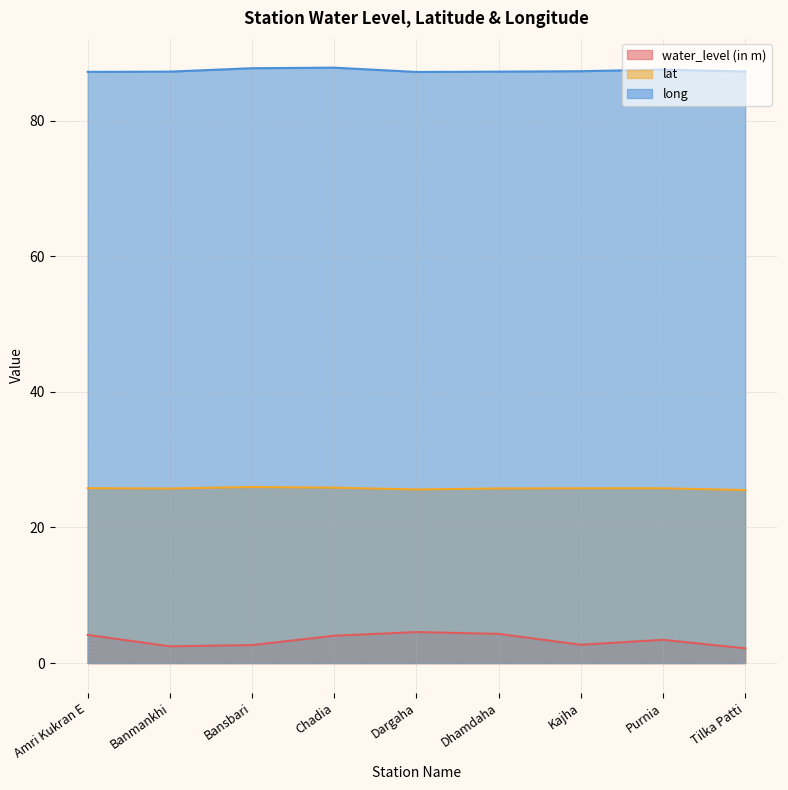

Reading left to right, extract all data points from this chart.

water_level (in m): 4.2	2.5	2.6	4.0	4.6	4.3	2.7	3.4	2.2
lat: 25.8	25.7	26.0	25.9	25.6	25.7	25.8	25.8	25.5
long: 87.2	87.2	87.7	87.8	87.2	87.2	87.3	87.5	87.2